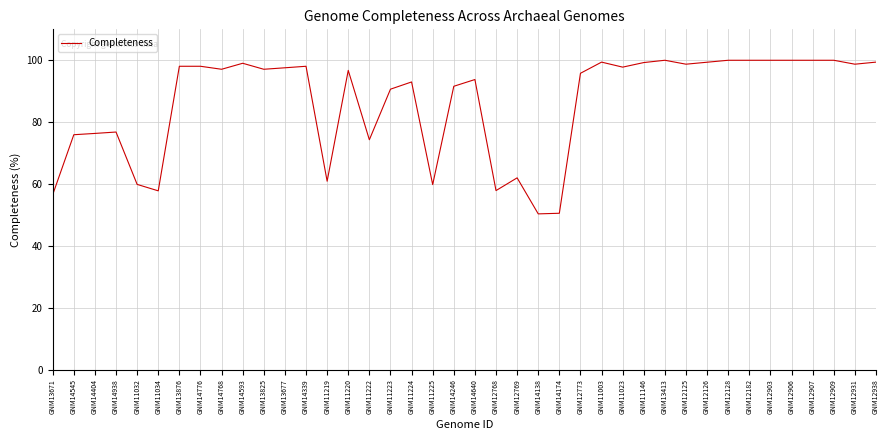

Does the chart have visible grid lines?

Yes